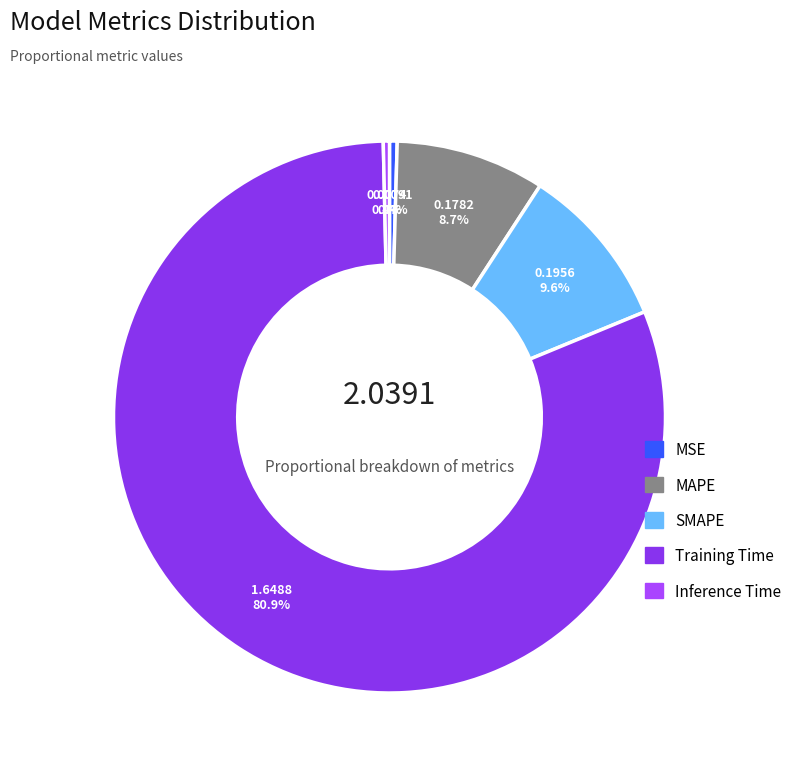

How many segments does this pie chart have?

5